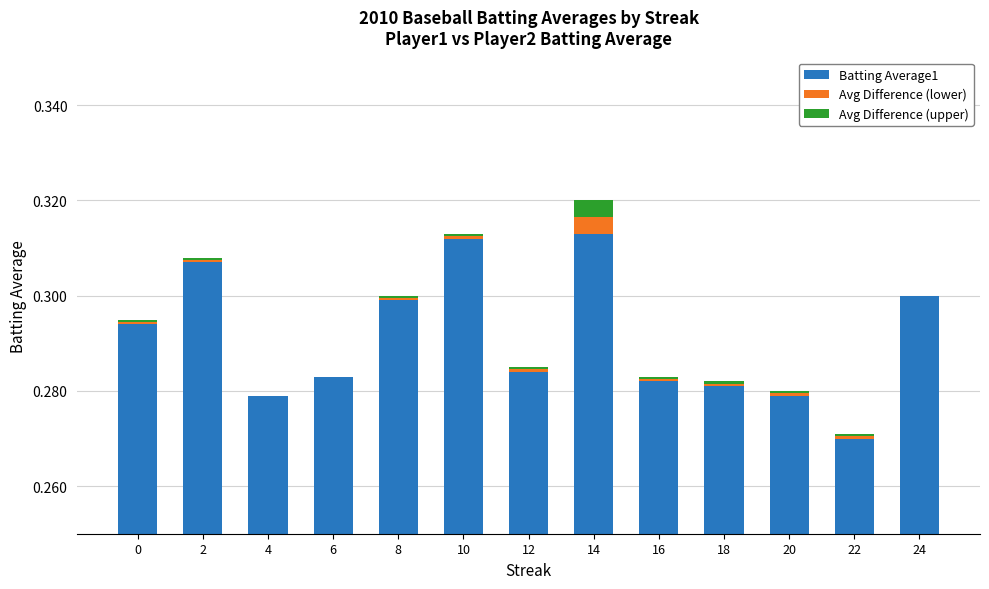

What is the total value across all series at 16?

0.3